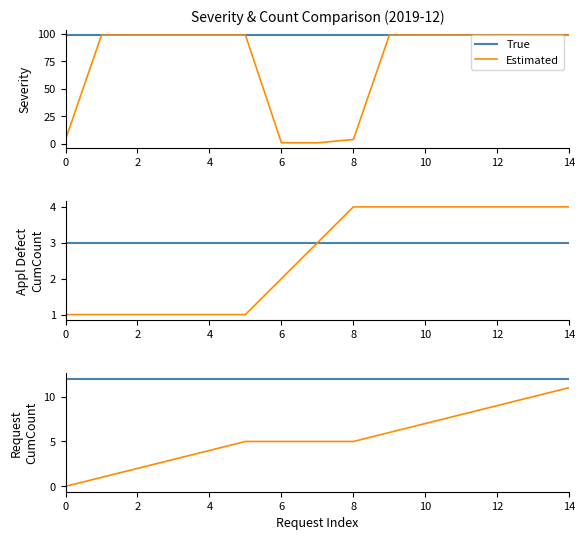

True or false: Estimated has more than 1 interior local peaks.

False